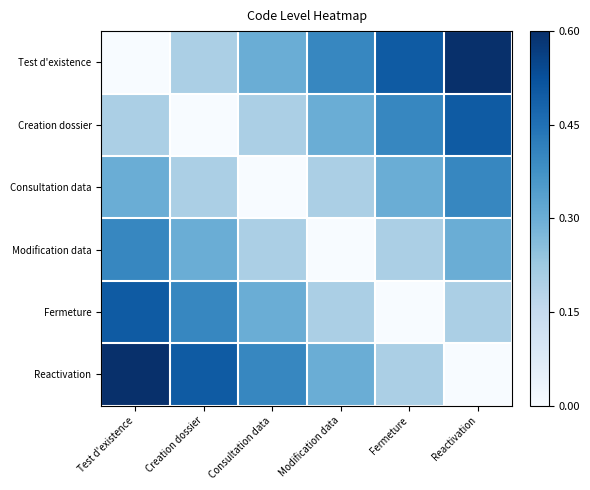

The value of CNSLT_DATA at Reactivation is 3.2. True or false?

False